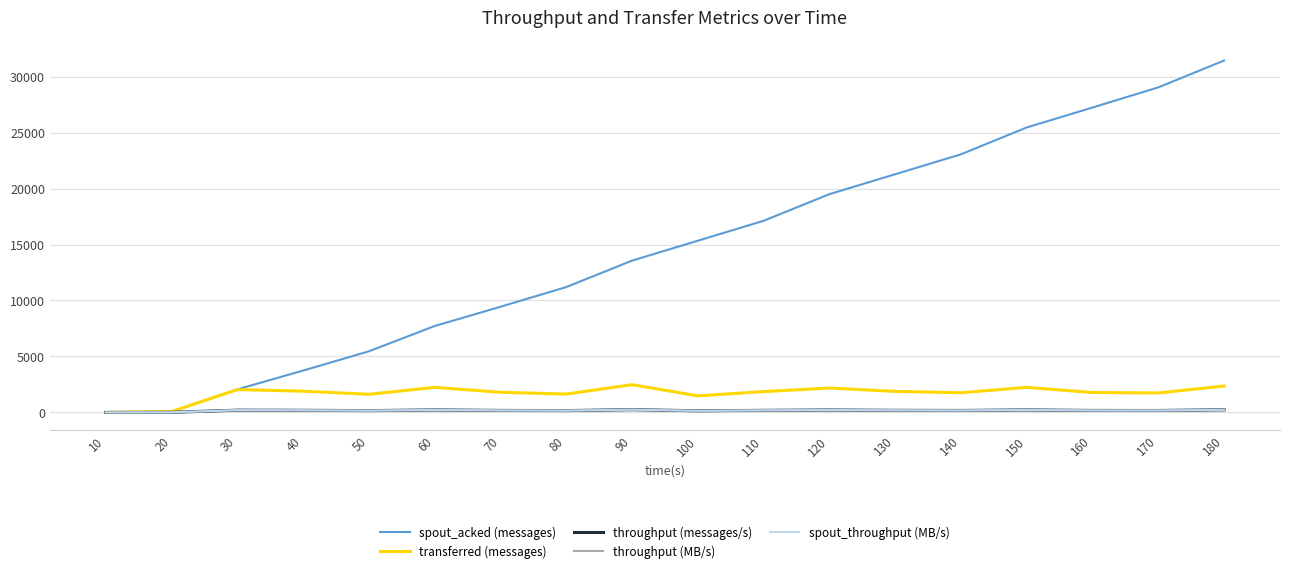

Reading left to right, list all the values displayed in this chart.

spout_acked (messages): 0	60	2060	3740	5460	7720	9440	11200	13560	15340	17120	19500	21280	23060	25460	27240	29040	31440
transferred (messages): 0	80	2040	1900	1620	2240	1800	1640	2480	1480	1860	2180	1880	1760	2240	1780	1740	2360
throughput (messages/s): 0	7	202	189	161	223	179	163	247	147	185	217	187	175	223	177	173	235
throughput (MB/s): 0	7	202	189	161	223	179	163	247	147	185	217	187	175	223	177	173	235
spout_throughput (MB/s): 0	7	202	189	161	223	179	163	247	147	185	217	187	175	223	177	173	235